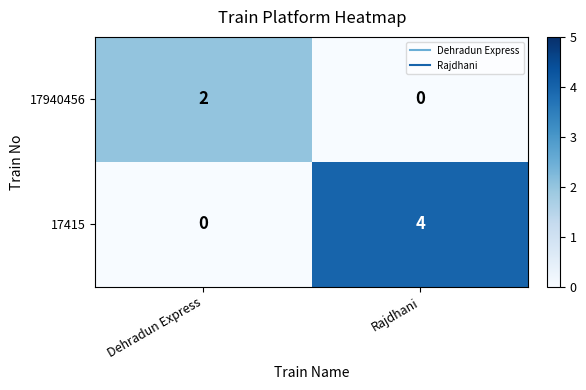

What is the maximum value shown in the chart?

4